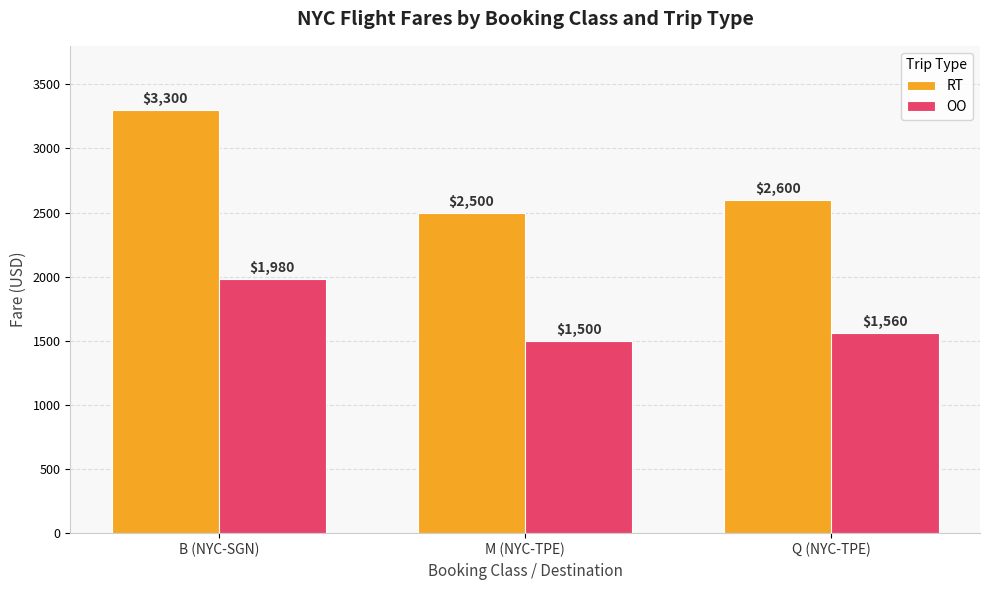

What is the spread (max minus min) of values at Q (NYC-TPE)?

1040